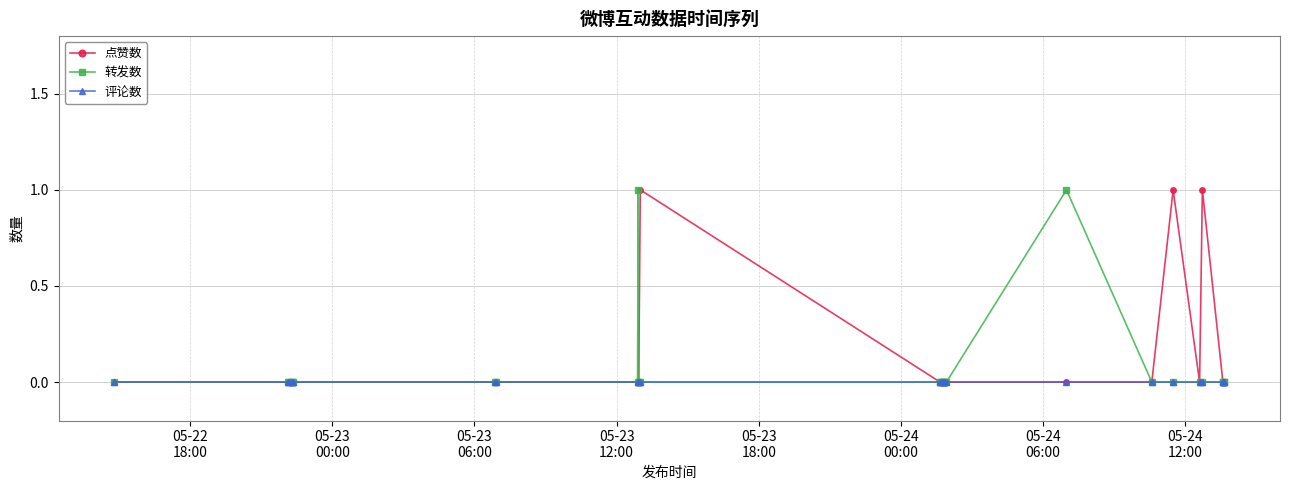

True or false: 点赞数 and 转发数 intersect in this chart.

False